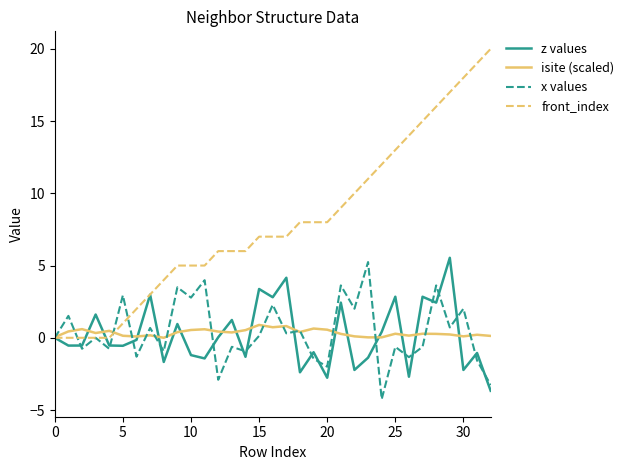

What is the highest value of the isite (scaled) series?

0.9